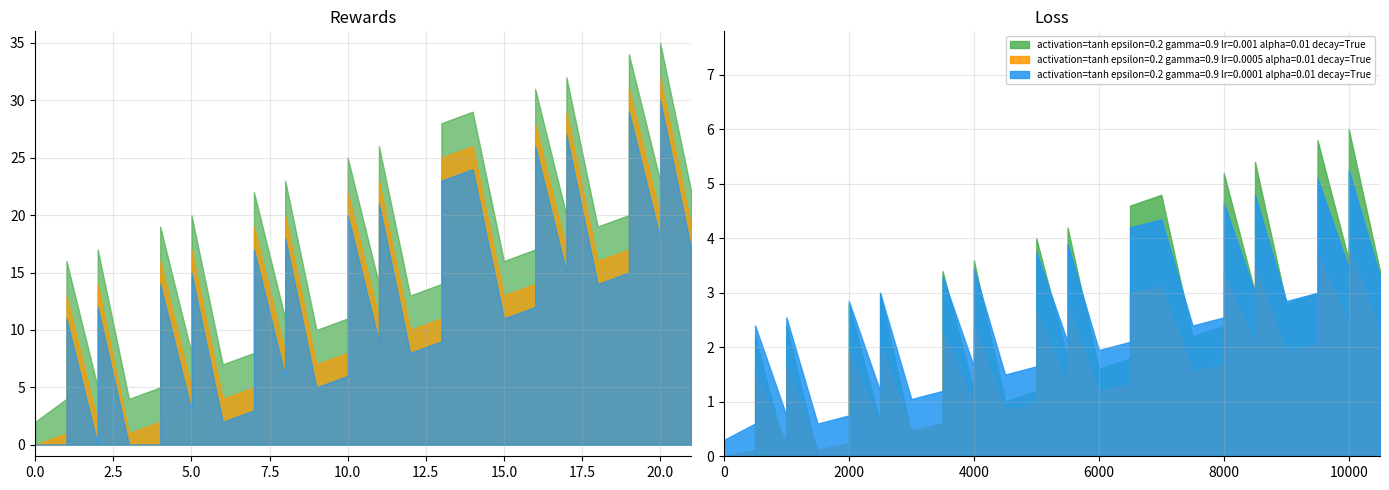

How many interior local peaks (higher than both neighbors) does the data have?

13